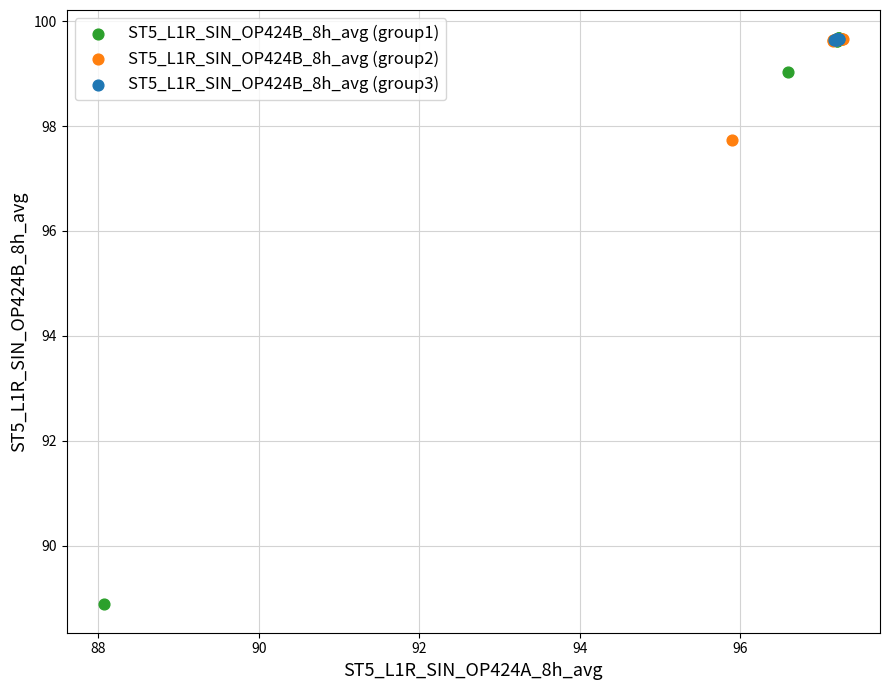

Which series contains the lowest Y value?

ST5_L1R_SIN_OP424B_8h_avg (group1)